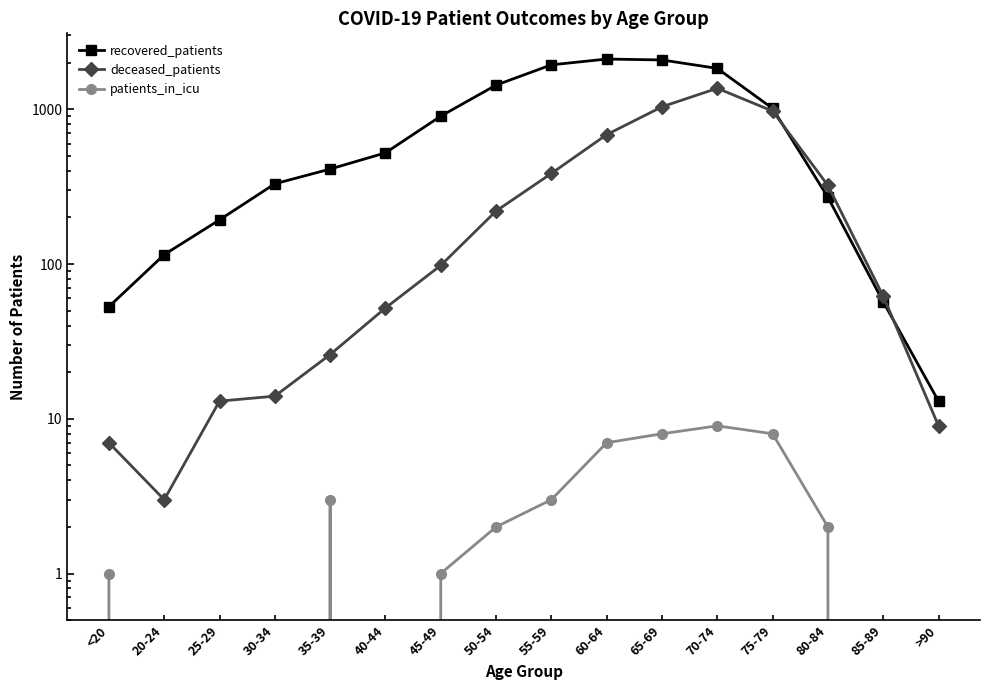

How many data points does each series have?

16